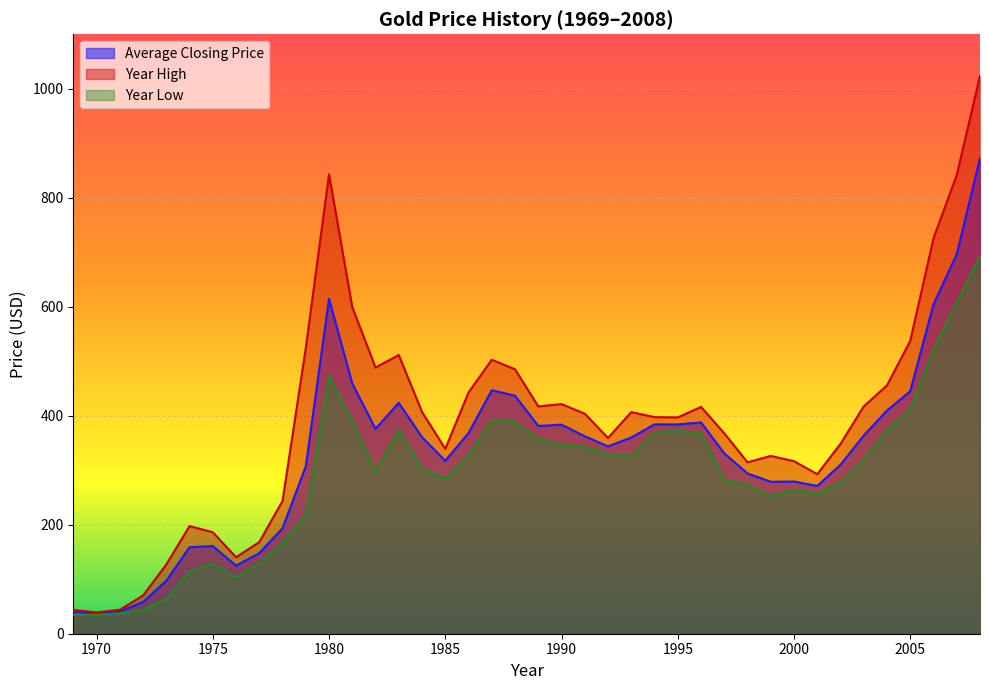

True or false: Year High has a value of 707.7 at 1984.

False